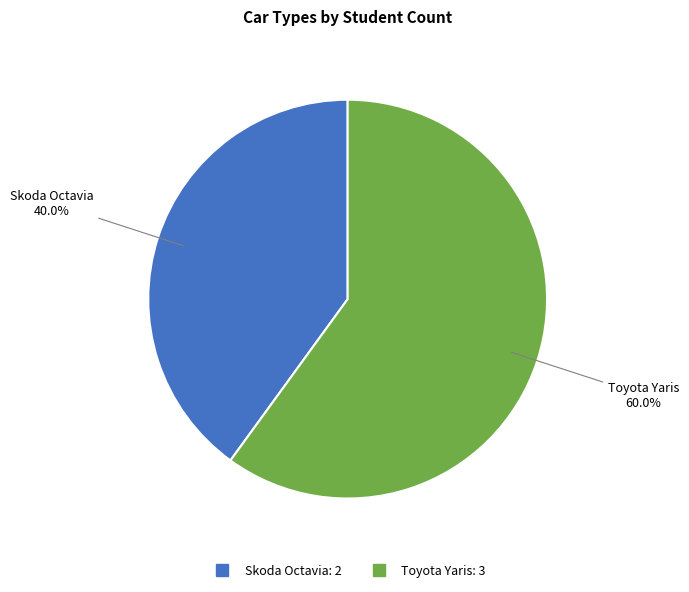

To the nearest percent, what portion does Skoda Octavia represent?

40%